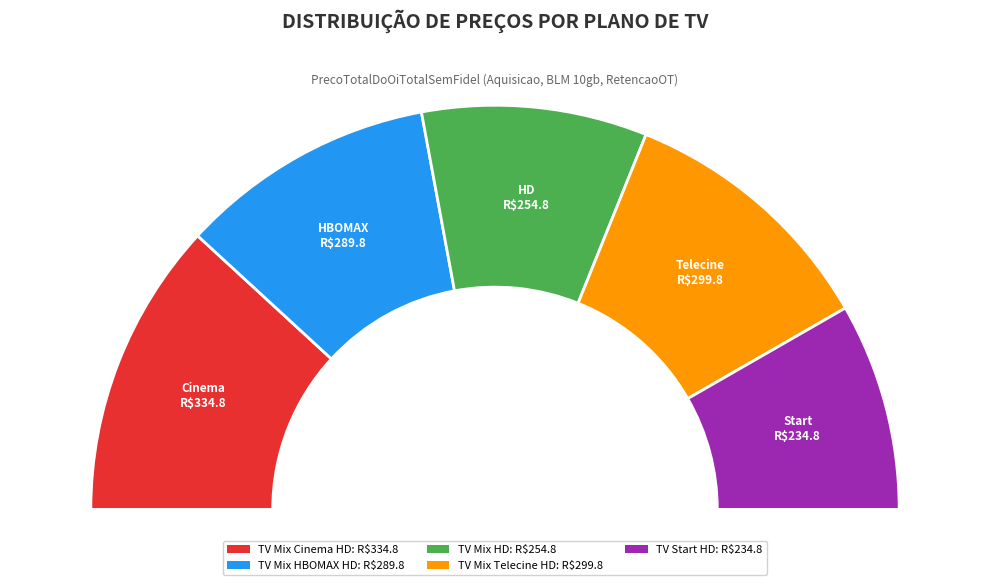

What is the total percentage of TV Start HD and TV Mix HD?

34.6%